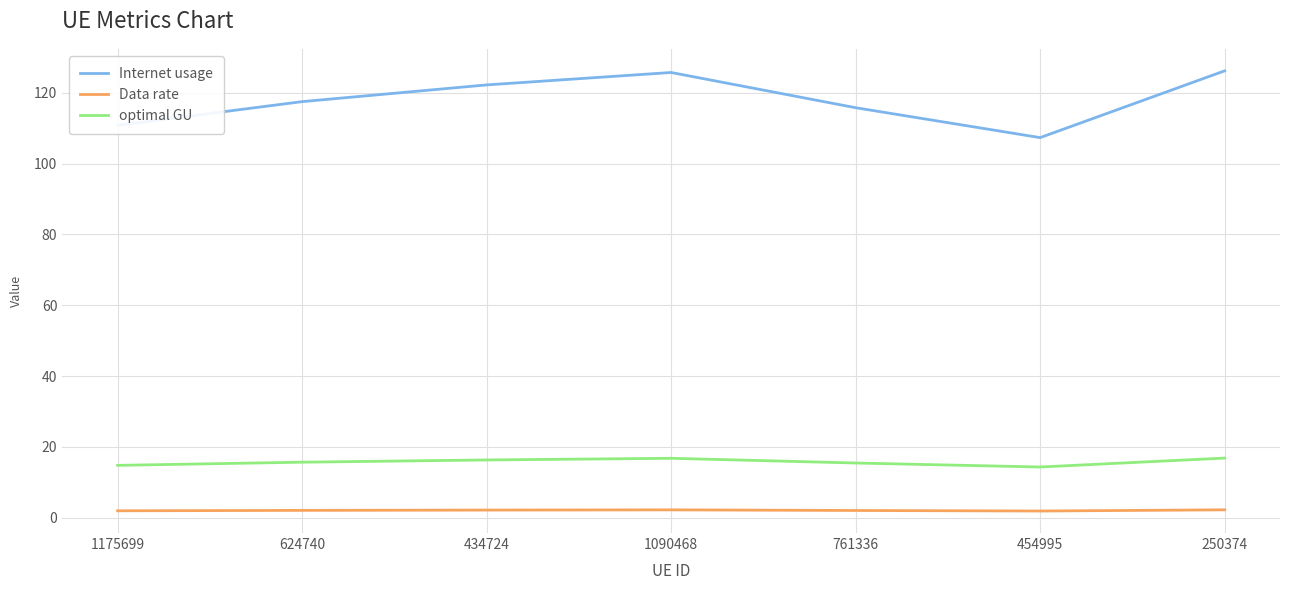

The value of Internet usage at 761336 is 155.7. True or false?

False